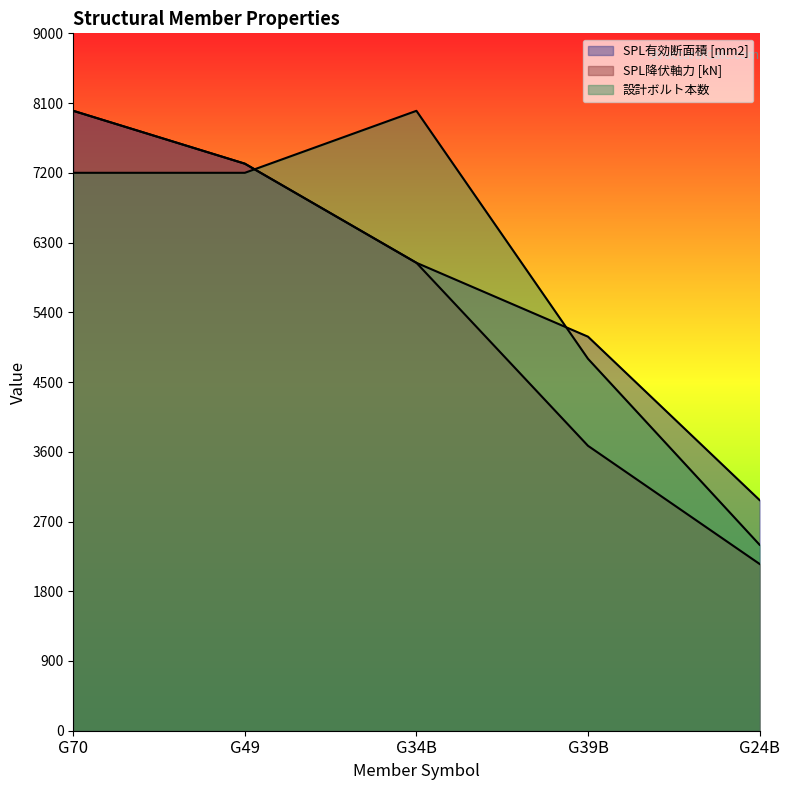

Is the value of SPL有効断面積 [mm2] at G39B greater than the value of 設計ボルト本数 at G24B?

Yes